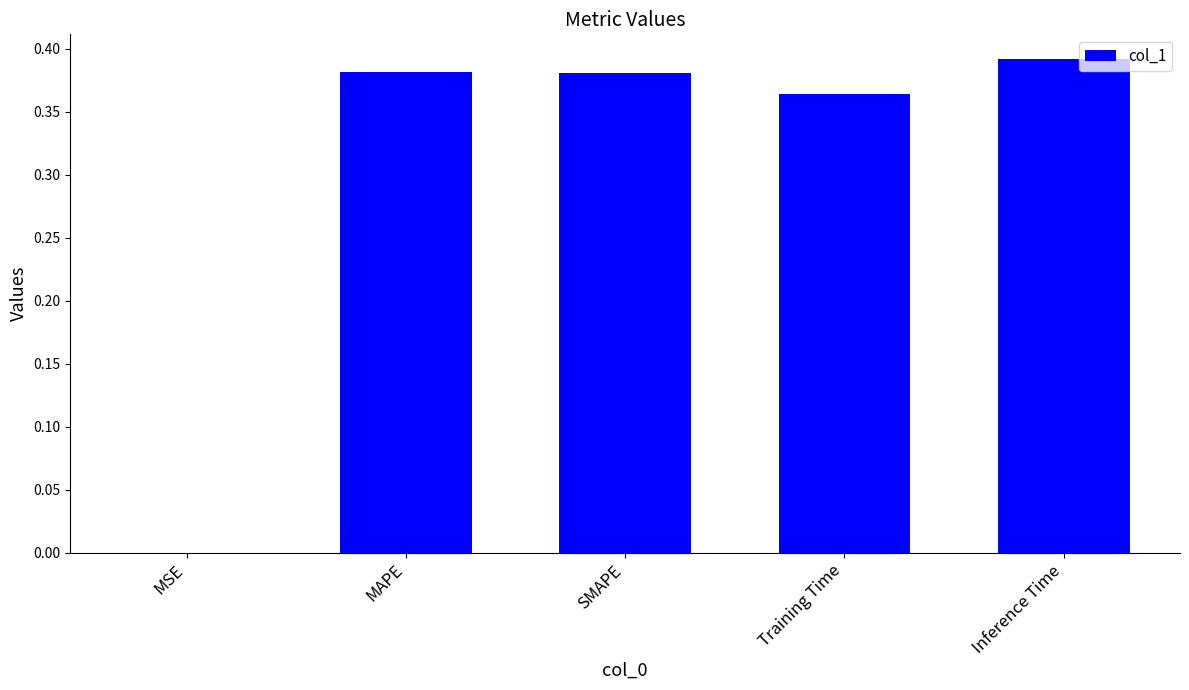

True or false: the data shows 0.5 at SMAPE.

False